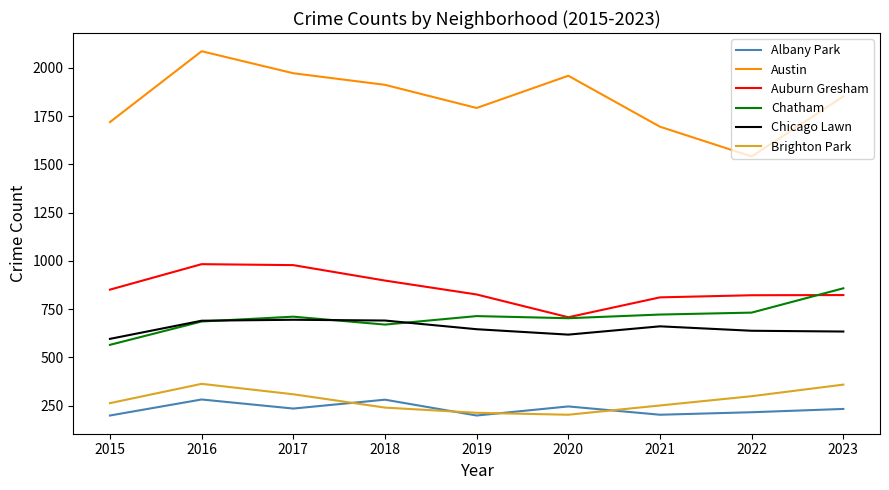

How many values in the Austin series are below 1852?

4